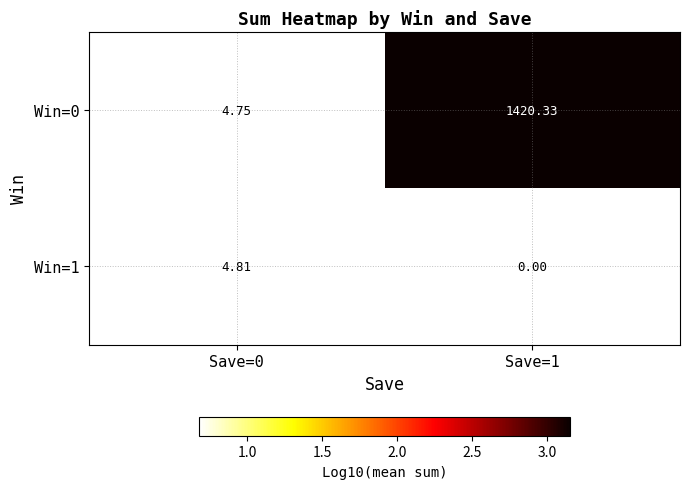

Which label corresponds to the largest value in the chart?

Save=1